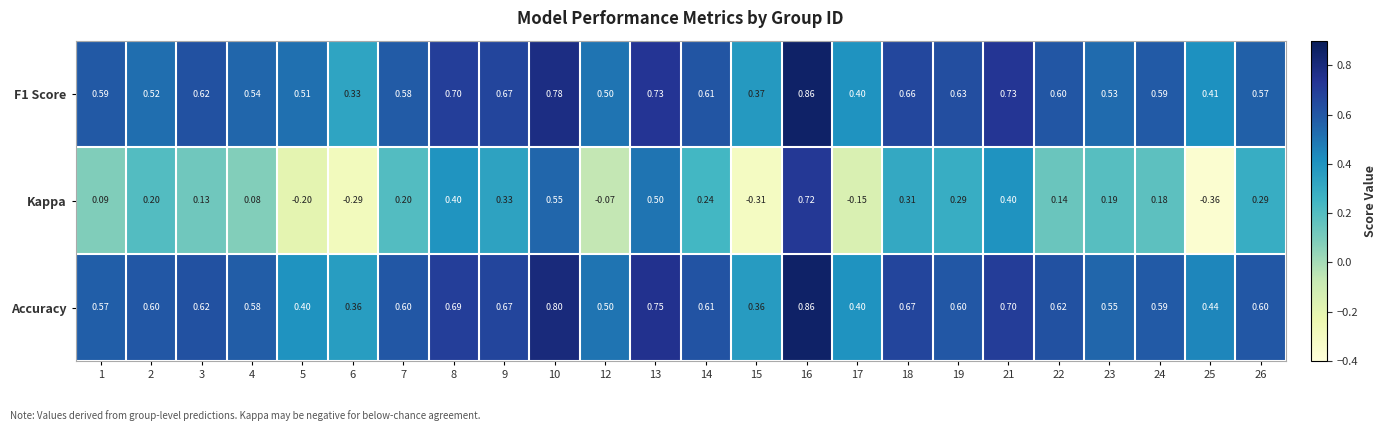

At which category does the chart reach its minimum across all series?

25